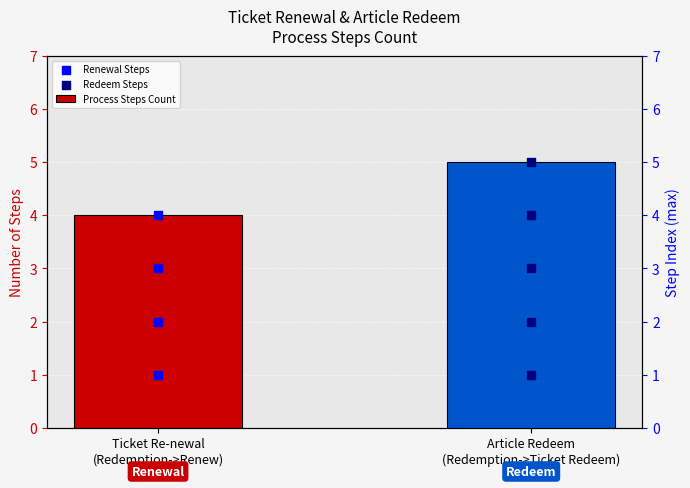

Which has a higher value, Ticket Re-newal
(Redemption->Renew) or Article Redeem
(Redemption->Ticket Redeem)?

Article Redeem
(Redemption->Ticket Redeem)